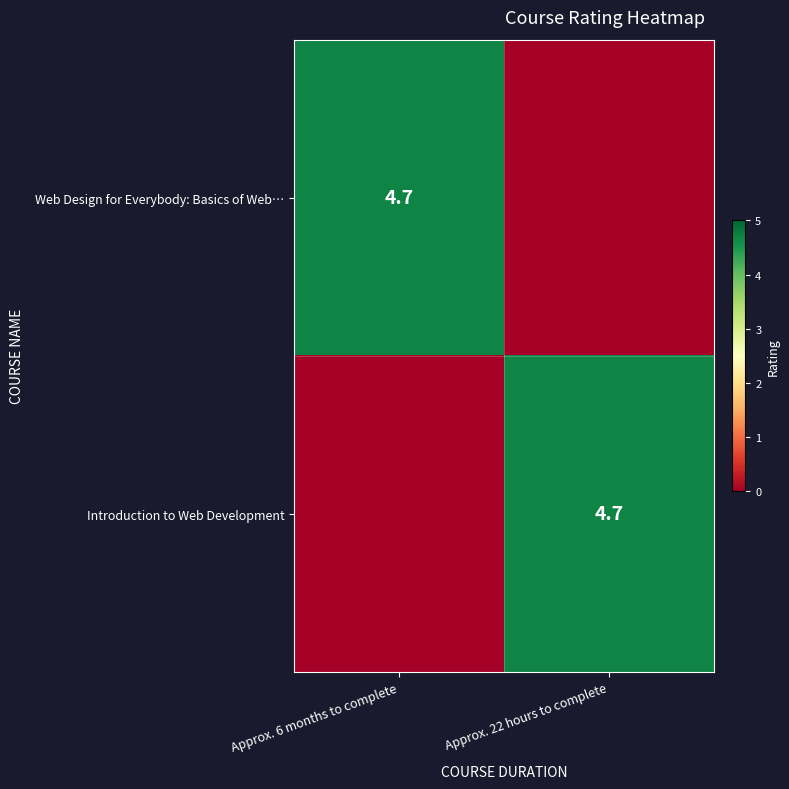

How many data points does each series have?

2